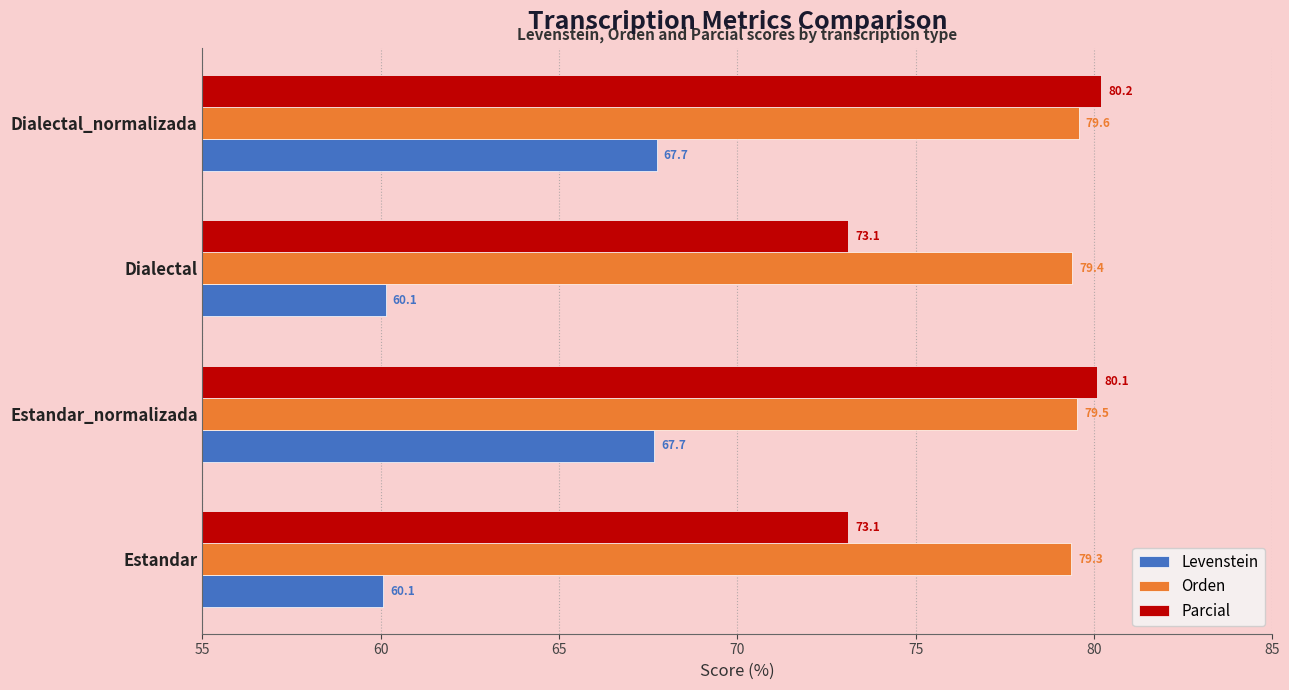

The Orden series shows 79.4 at Dialectal. True or false?

True